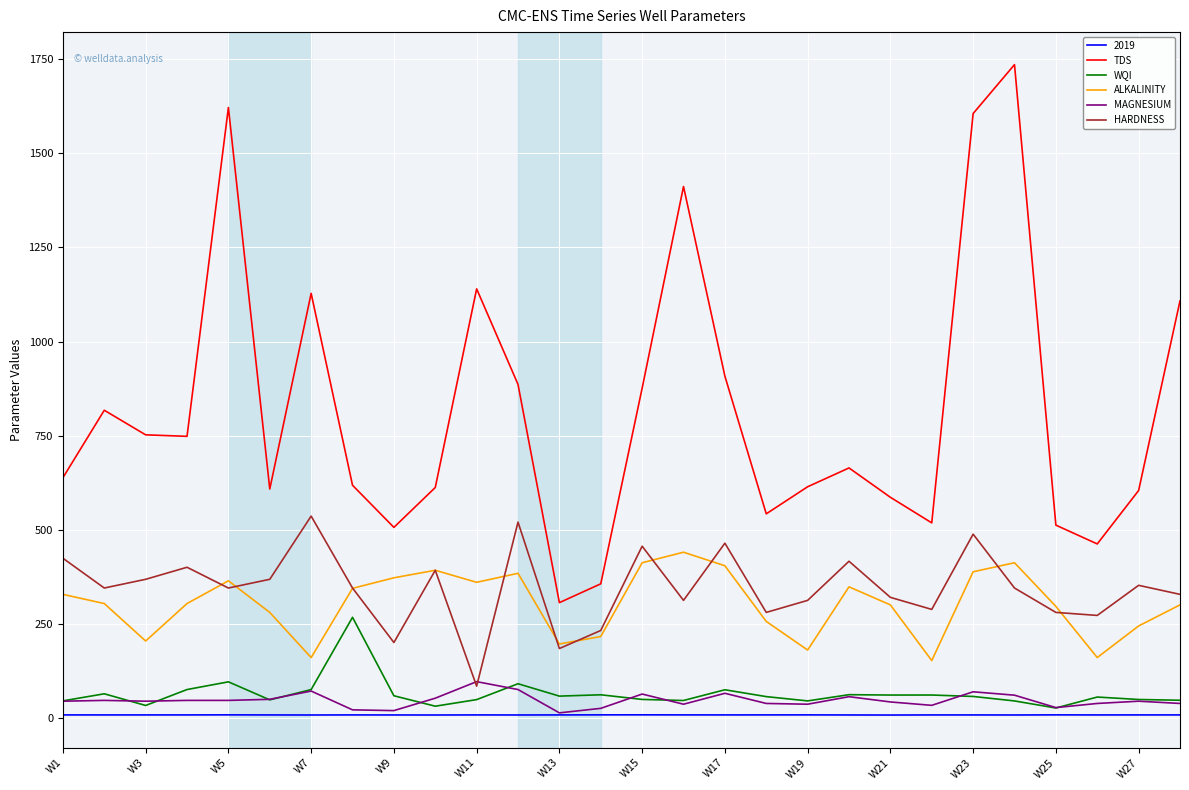

Which series has the largest range (max minus min)?

TDS